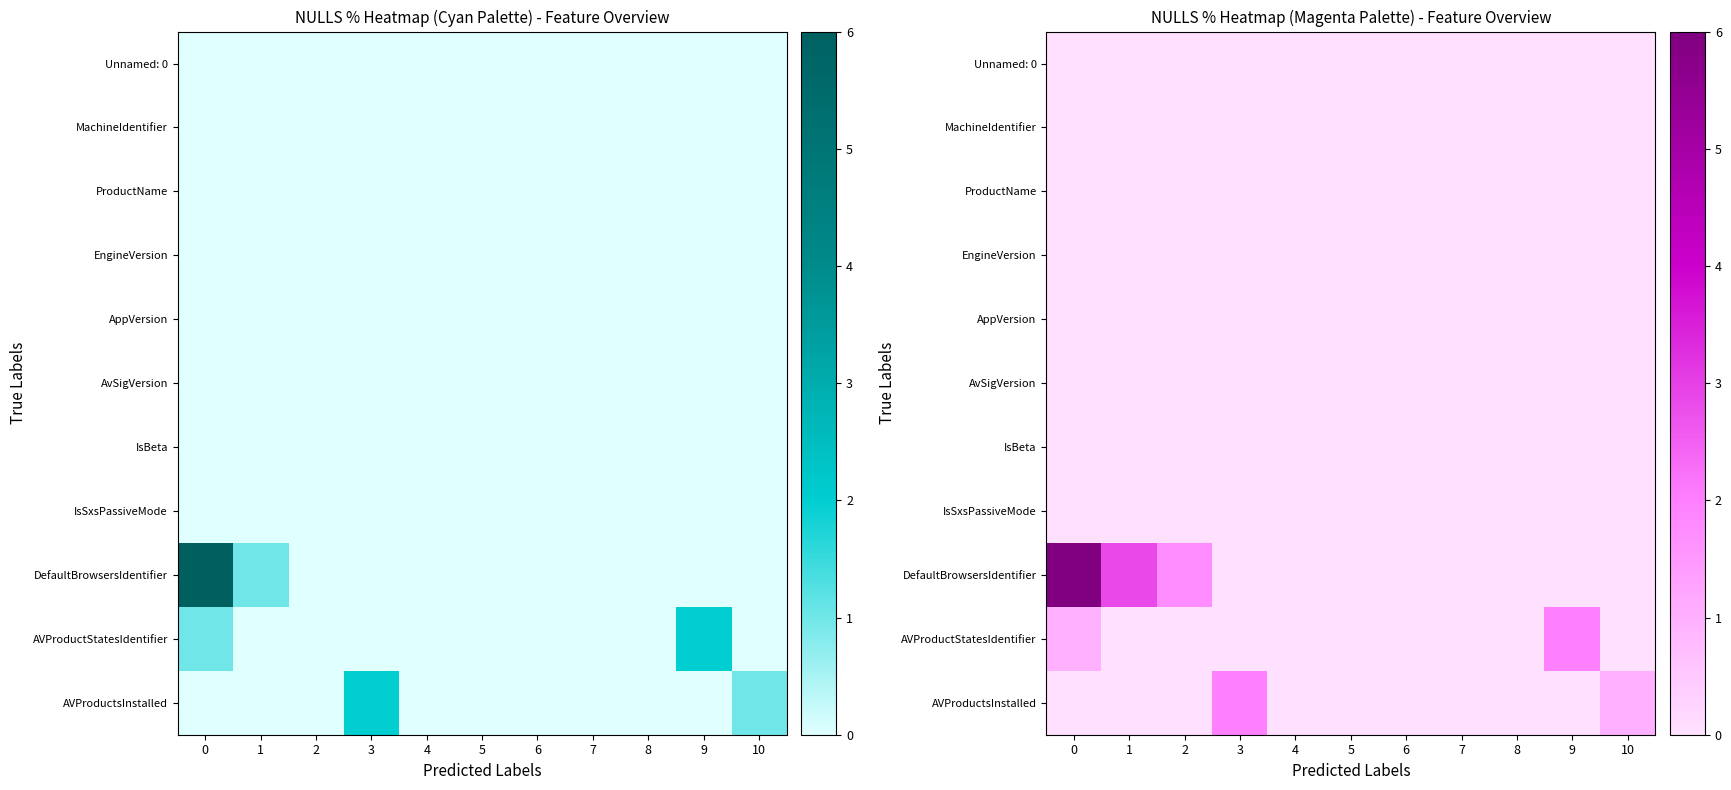

What is the sum of all AVProductsInstalled values?

3.0